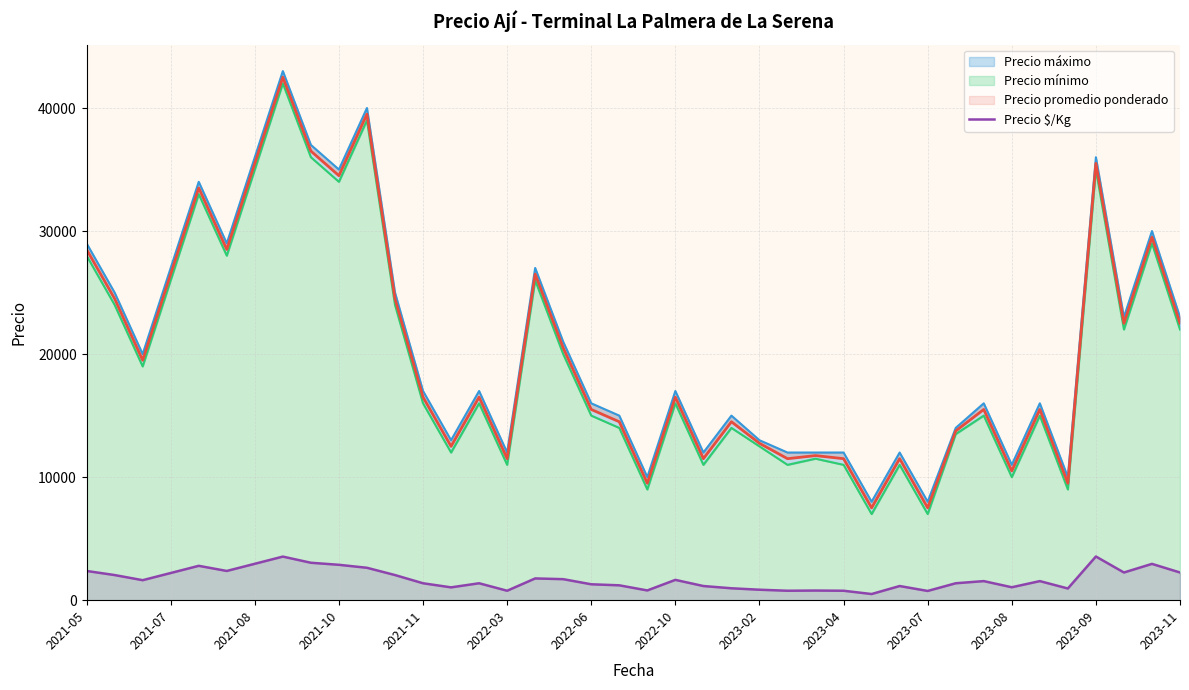

How many lines are shown in the chart?

1